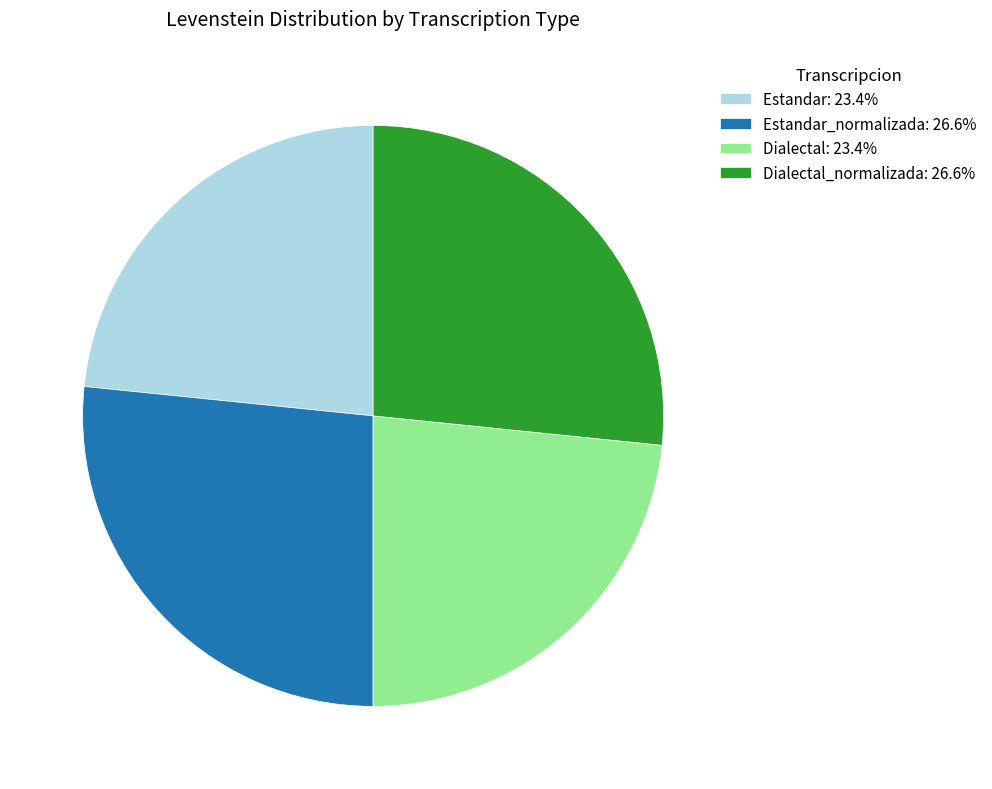

Is there any slice that represents more than half of the pie?

No